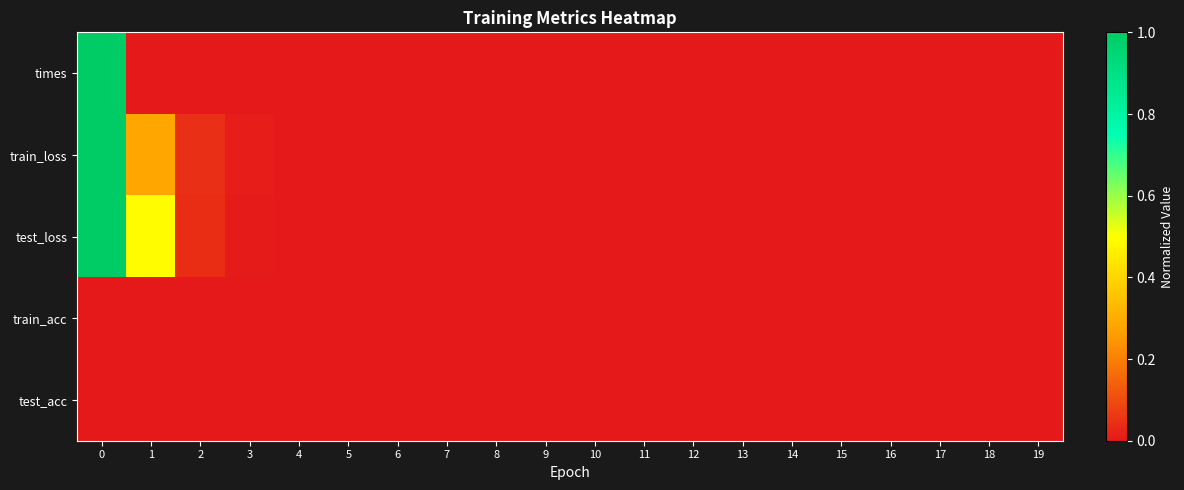

Reading right to left, what are all the values shown in this chart?

row_0: 19=0.0	18=0.0	17=0.0	16=0.0	15=0.0	14=0.0	13=0.0	12=0.0	11=0.0	10=0.0	9=0.0	8=0.0	7=0.0	6=0.0	5=0.0	4=0.0	3=0.0	2=0.0	1=0.0	0=1.0
row_1: 19=0.0	18=0.0	17=0.0	16=0.0	15=0.0	14=0.0	13=0.0	12=0.0	11=0.0	10=0.0	9=0.0	8=0.0	7=0.0	6=0.0	5=0.0	4=0.0	3=0.0	2=0.0	1=0.3	0=1.0
row_2: 19=0.0	18=0.0	17=0.0	16=0.0	15=0.0	14=0.0	13=0.0	12=0.0	11=0.0	10=0.0	9=0.0	8=0.0	7=0.0	6=0.0	5=0.0	4=0.0	3=0.0	2=0.0	1=0.5	0=1.0
row_3: 19=0.0	18=0.0	17=0.0	16=0.0	15=0.0	14=0.0	13=0.0	12=0.0	11=0.0	10=0.0	9=0.0	8=0.0	7=0.0	6=0.0	5=0.0	4=0.0	3=0.0	2=0.0	1=0.0	0=0.0
row_4: 19=0.0	18=0.0	17=0.0	16=0.0	15=0.0	14=0.0	13=0.0	12=0.0	11=0.0	10=0.0	9=0.0	8=0.0	7=0.0	6=0.0	5=0.0	4=0.0	3=0.0	2=0.0	1=0.0	0=0.0